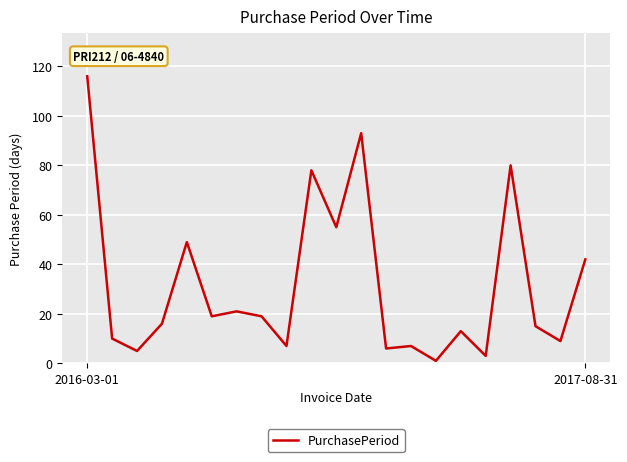

What is the maximum value shown in the chart?

116